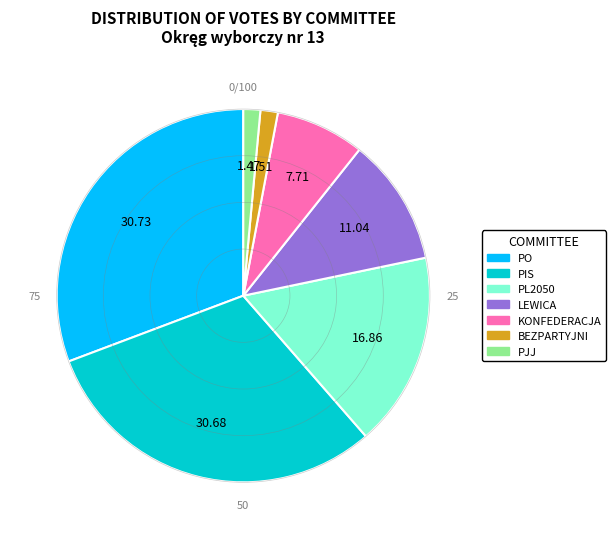

Between KONFEDERACJA and PIS, which is larger?

PIS